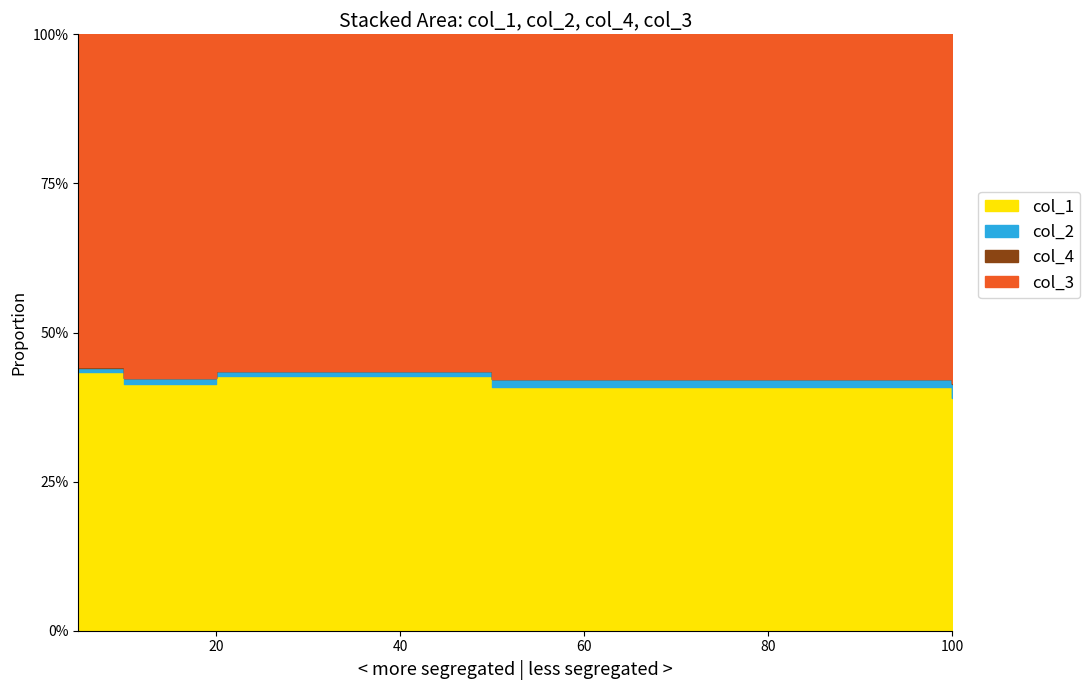

Rank the series at 10 from lowest to highest value.

col_4, col_2, col_1, col_3